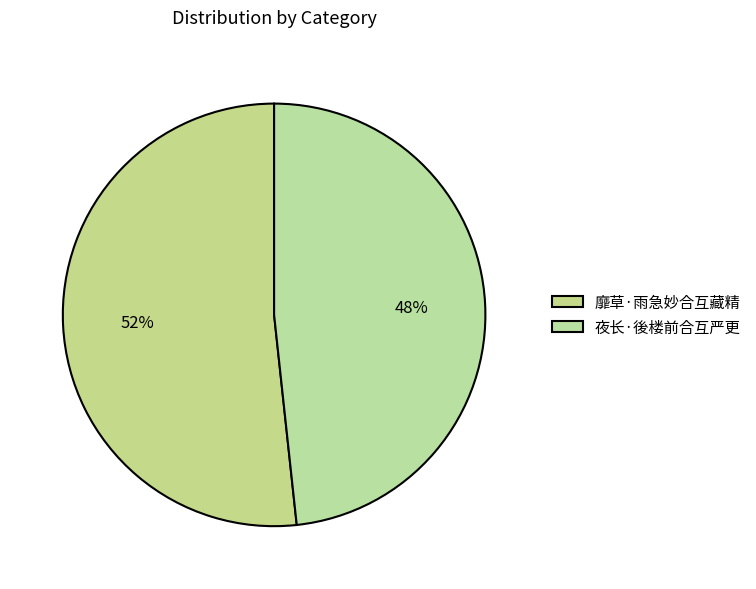

What is the change in value from 靡草·雨急妙合互藏精 to 夜长·後楼前合互严更?

-12605